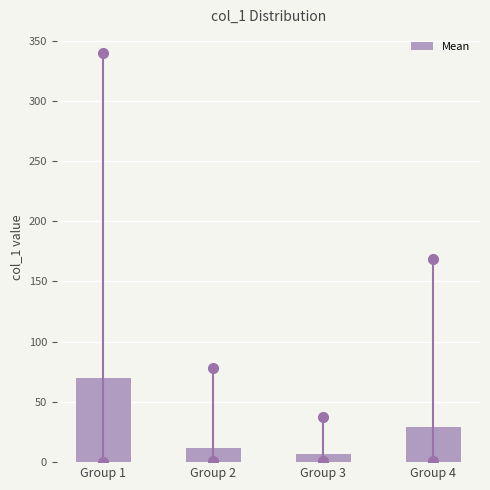

Reading left to right, what are all the values shown in this chart?

69.9	12.1	6.7	28.9